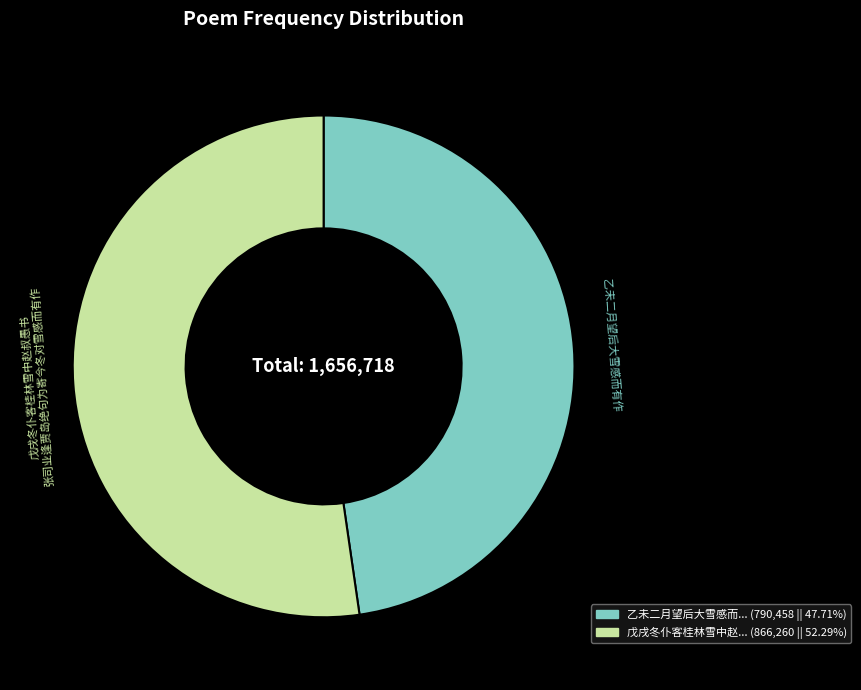

Is there any slice that represents more than half of the pie?

Yes